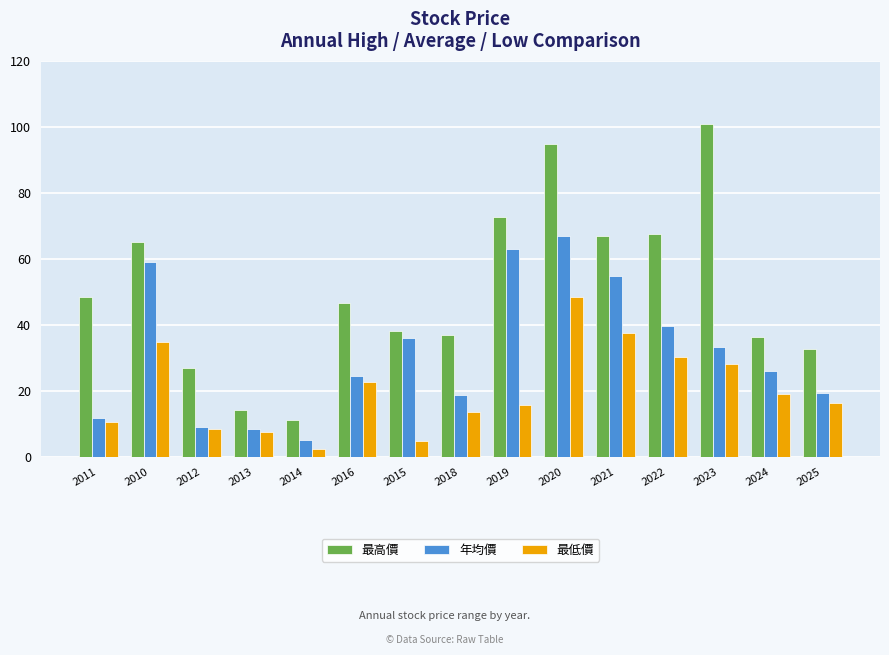

At which category is the sum across all series the highest?

2020